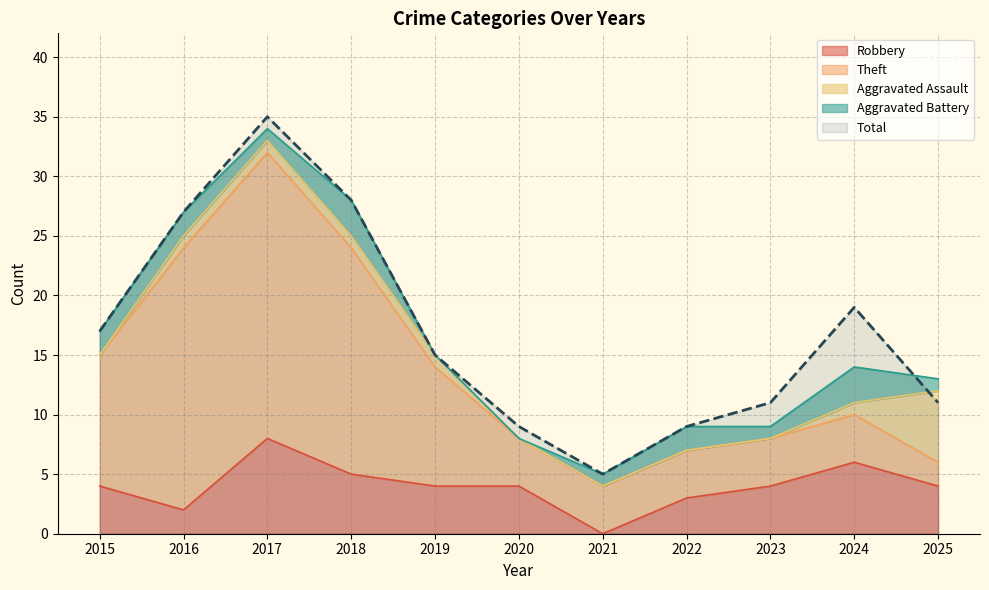

What is the difference between the second highest and minimum values in the Robbery series?

6